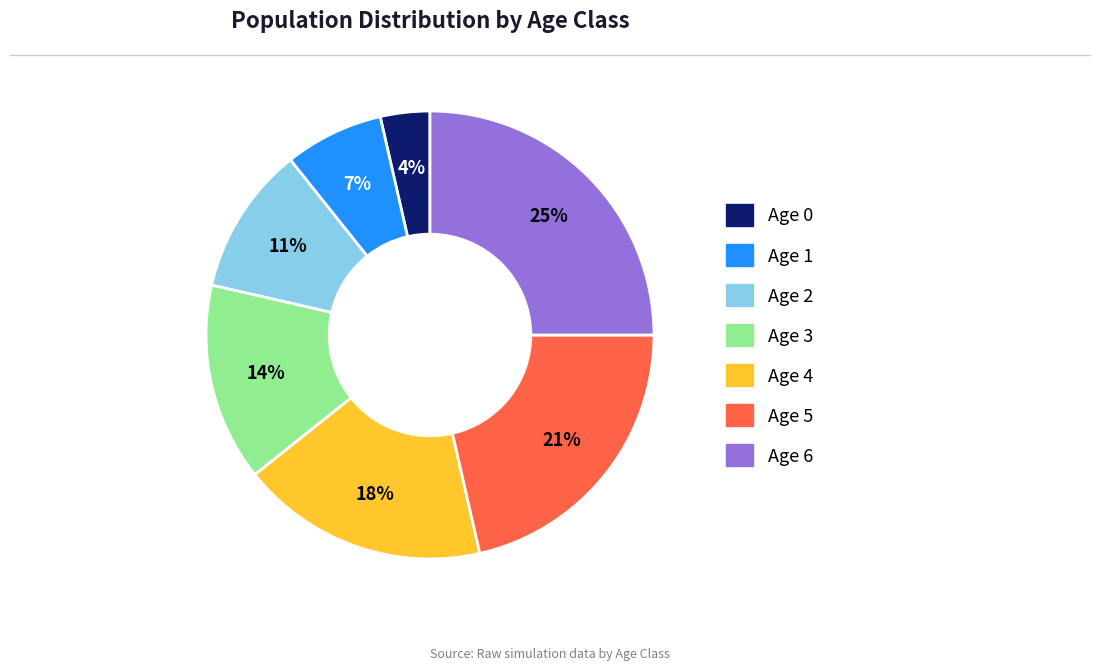

Rank the categories by value from highest to lowest.

Age 6, Age 5, Age 4, Age 3, Age 2, Age 1, Age 0